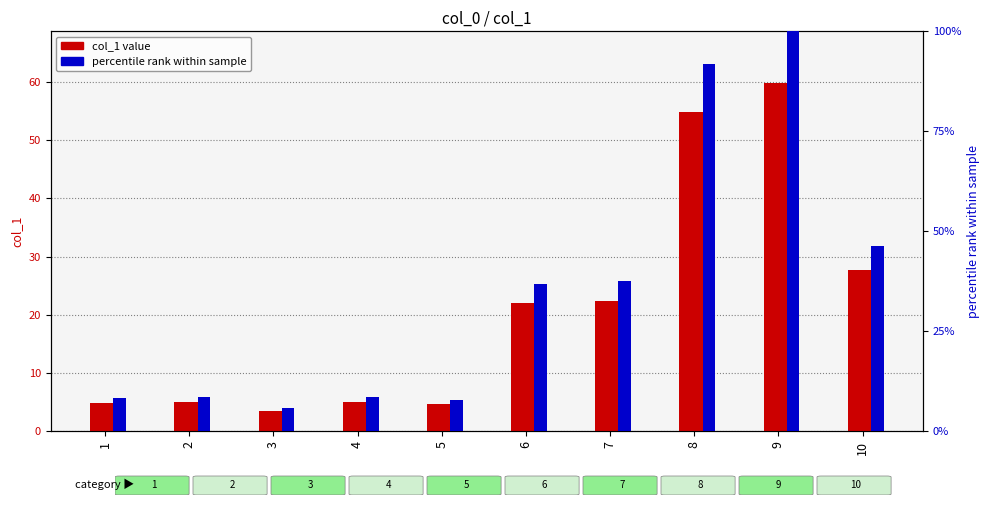

Are the bars horizontal?

No